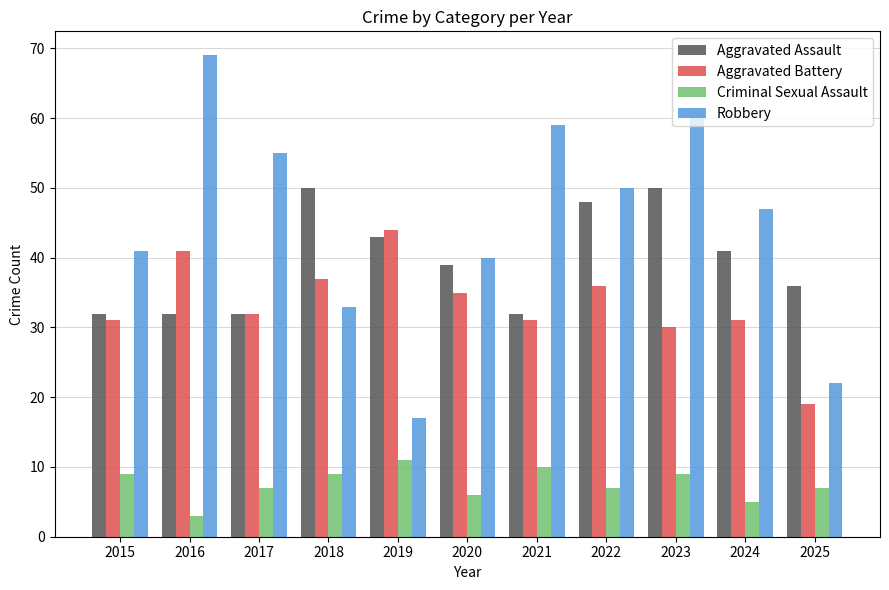

Does the chart contain any negative values?

No